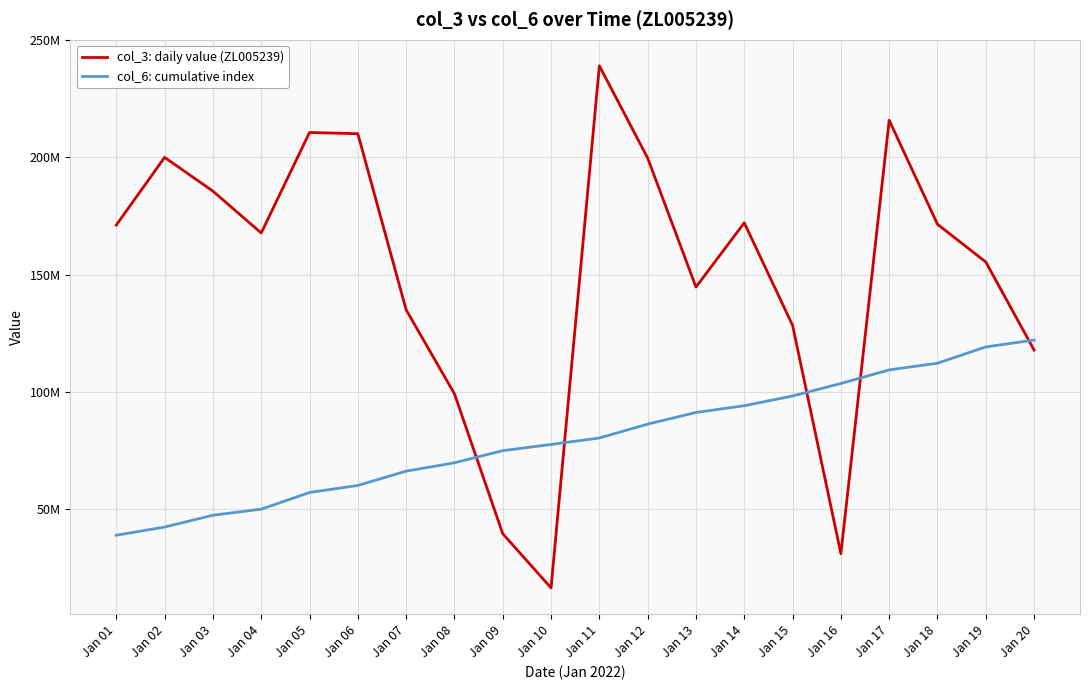

What is the sum of the col_3: daily value (ZL005239) values at Jan 13 and Jan 03?

330221136